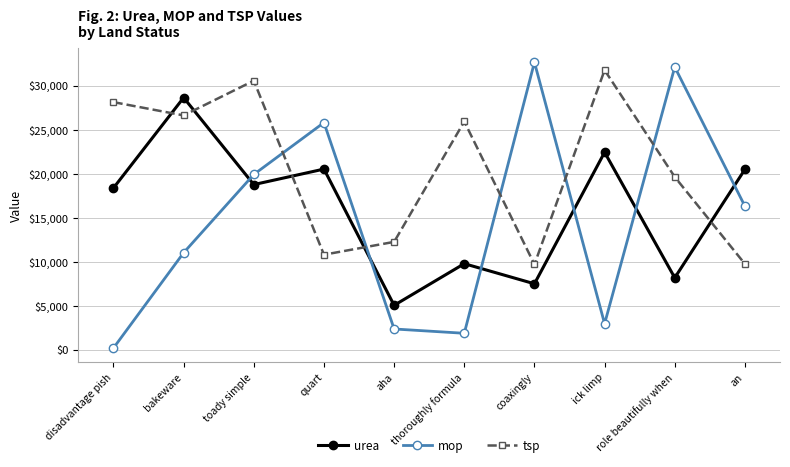

How many intersections are there between urea and mop?

6